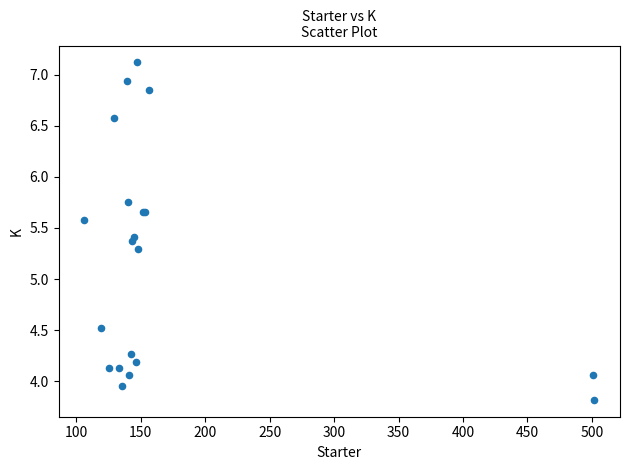

What Y value in the scatter plot is closest to 5?

5.3